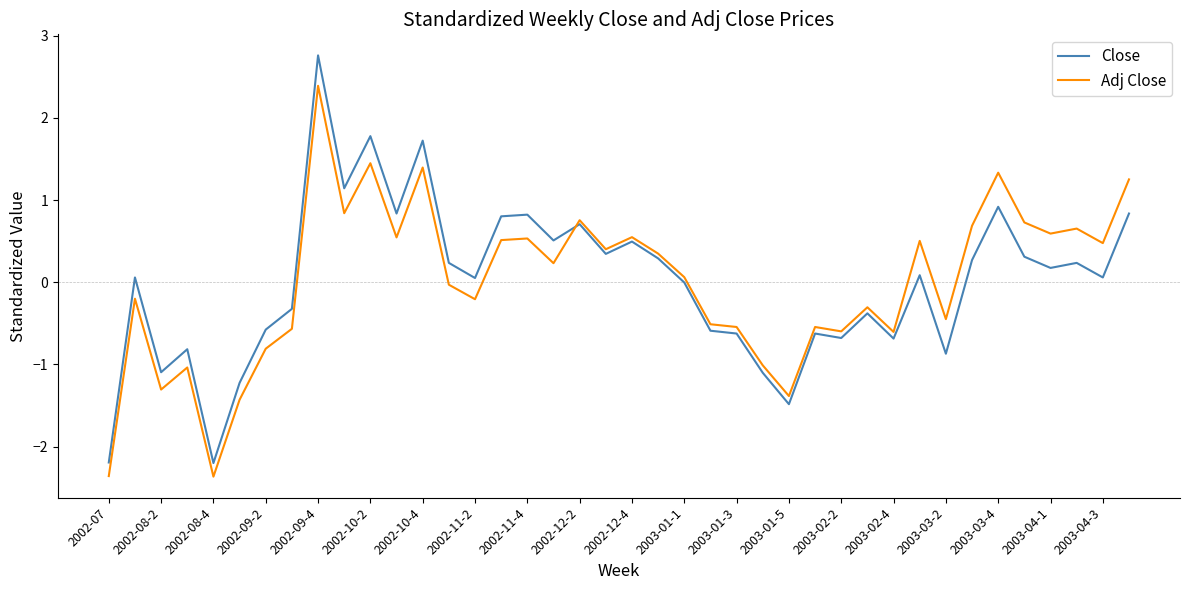

Which series has the largest range (max minus min)?

Close